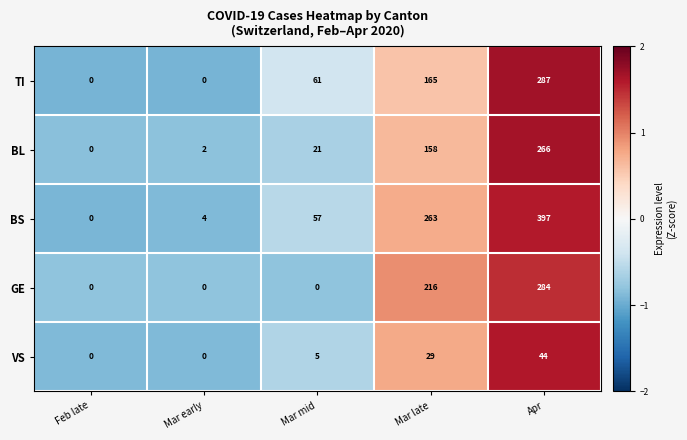

Which series has the largest range (max minus min)?

BS